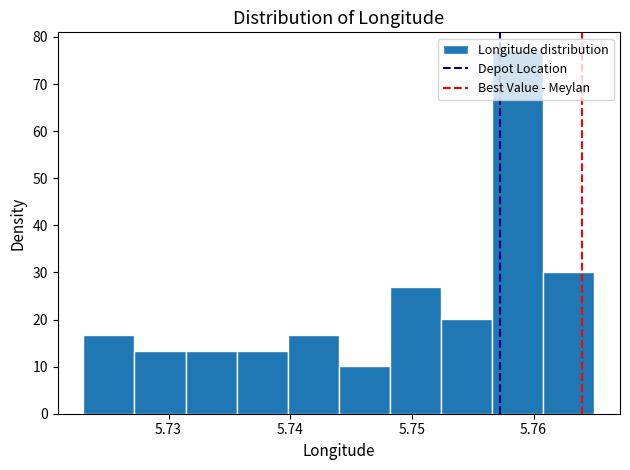

Reading left to right, transcribe this chart: for each bar, give the range it covers on the x-axis and its height. Neither the bar edges nor the heights are printed on the chart, so give them approximately, as read against the axes.

5.723 to 5.727: 17
5.727 to 5.731: 13
5.731 to 5.736: 13
5.736 to 5.740: 13
5.740 to 5.744: 17
5.744 to 5.748: 10
5.748 to 5.752: 27
5.752 to 5.757: 20
5.757 to 5.761: 77
5.761 to 5.765: 30